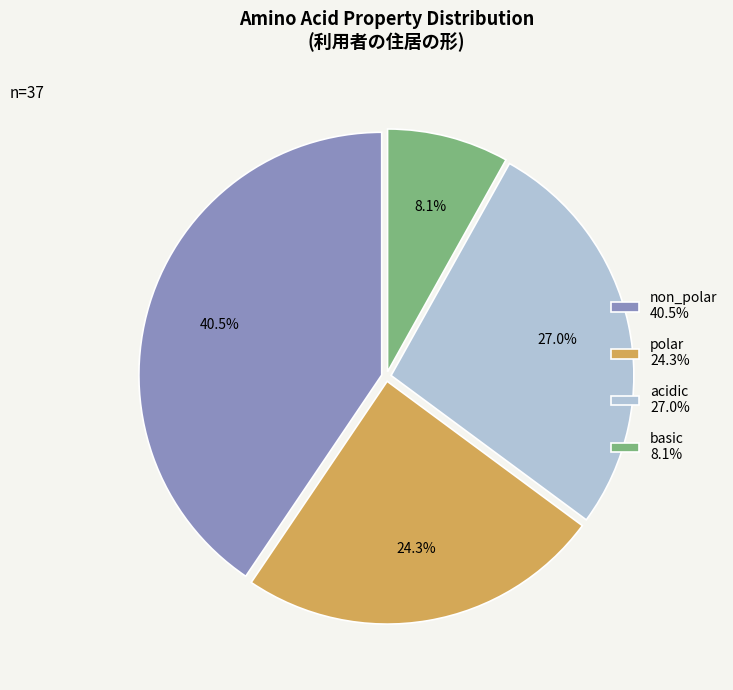

Which category has the biggest portion of the pie?

non_polar